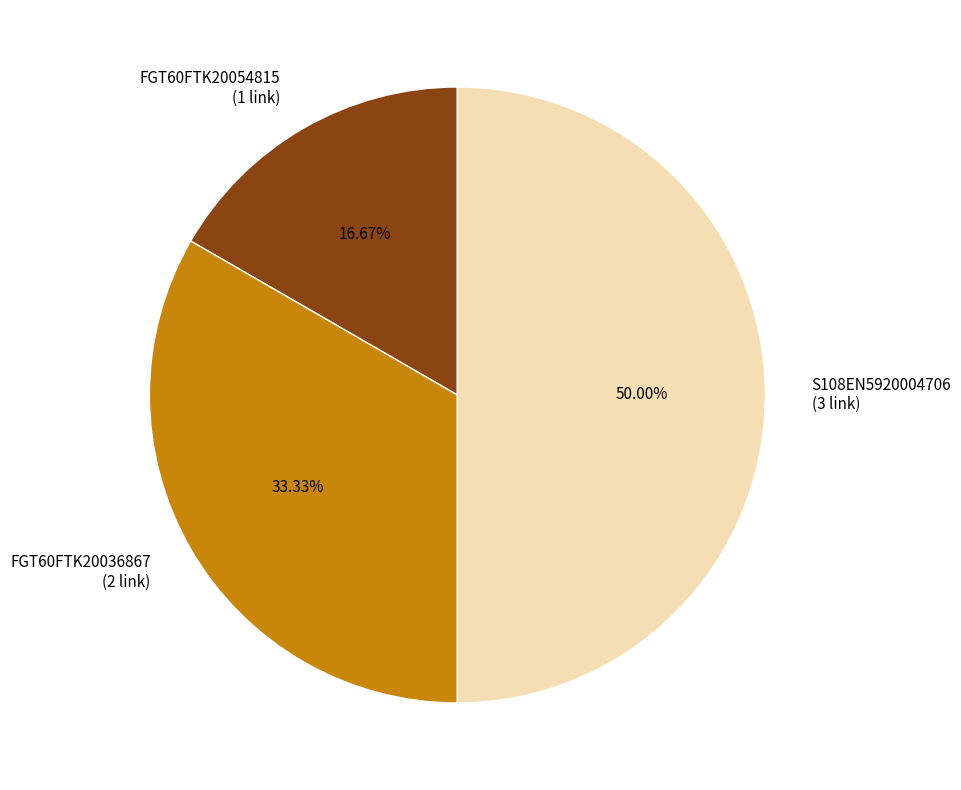

What percentage is the S108EN5920004706 slice, to the nearest percent?

50%